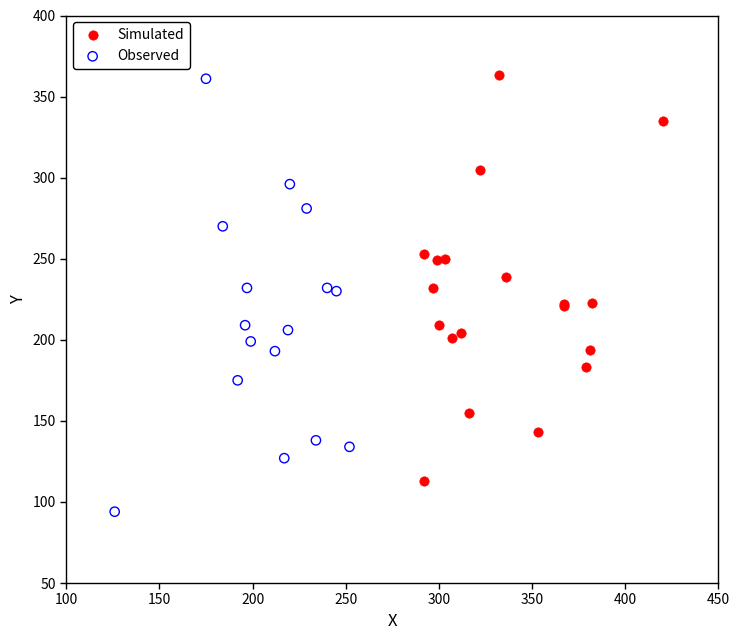

Which series has the widest spread of Y values?

Observed